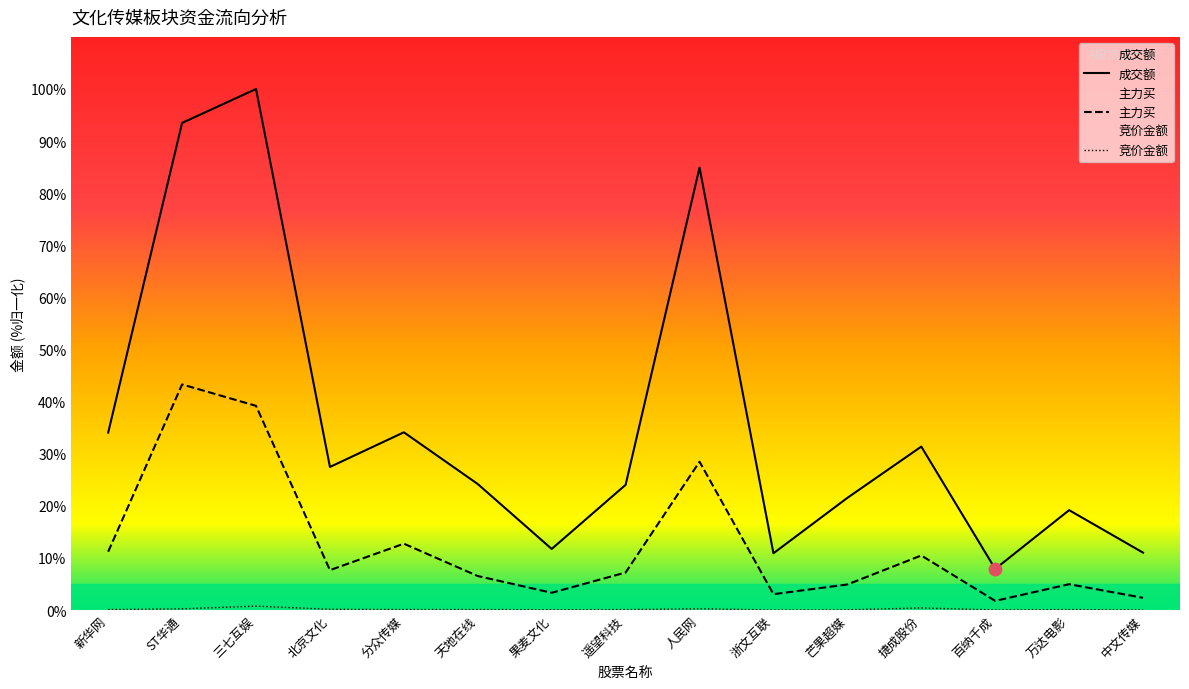

What are all the series names shown in the legend?

竞价金额, 主力买, 成交额